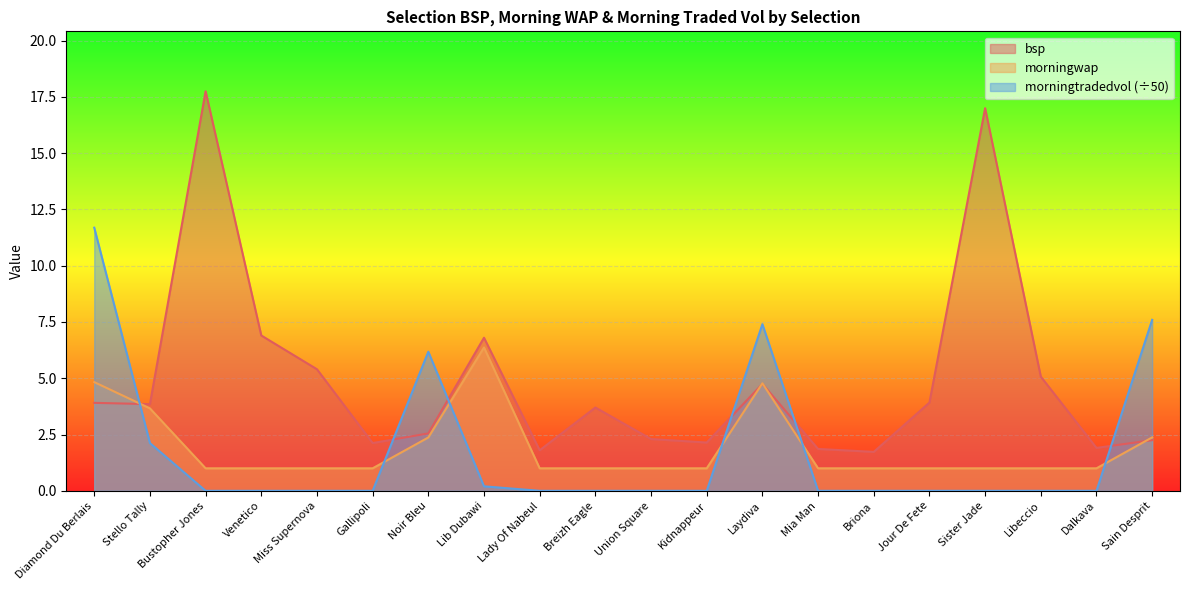

List the labels in order of morningwap value, smallest first.

Bustopher Jones, Venetico, Miss Supernova, Gallipoli, Lady Of Nabeul, Breizh Eagle, Union Square, Kidnappeur, Mia Man, Briona, Jour De Fete, Sister Jade, Libeccio, Dalkava, Noir Bleu, Sain Desprit, Stello Tally, Laydiva, Diamond Du Berlais, Lib Dubawi